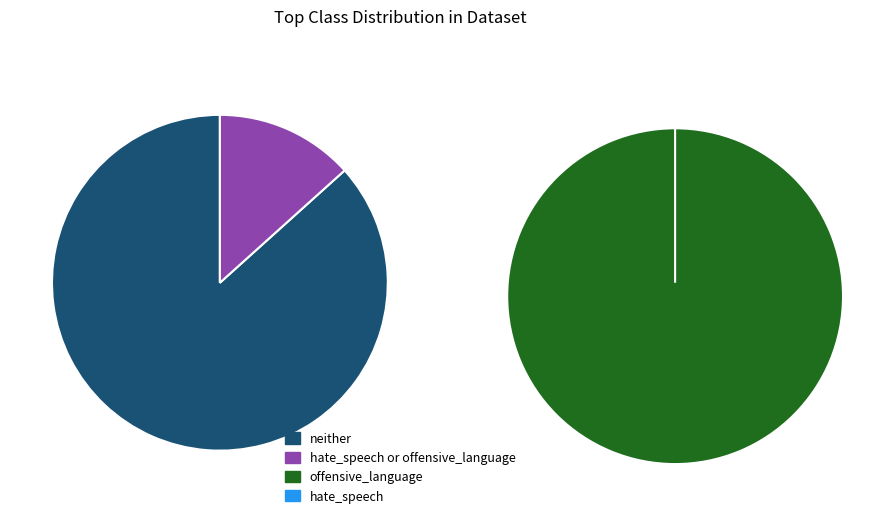

True or false: 5 accounts for 20% of the total.

False